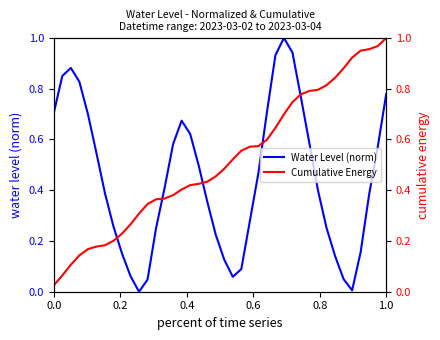

What is the highest value of the Water Level (norm) series?

1.0